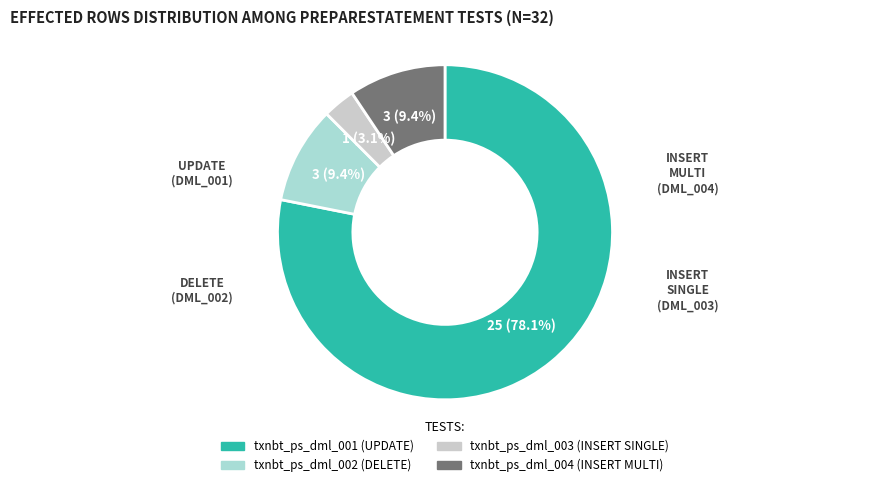

To the nearest percent, what percentage of the pie is txnbt_ps_dml_001?

78%